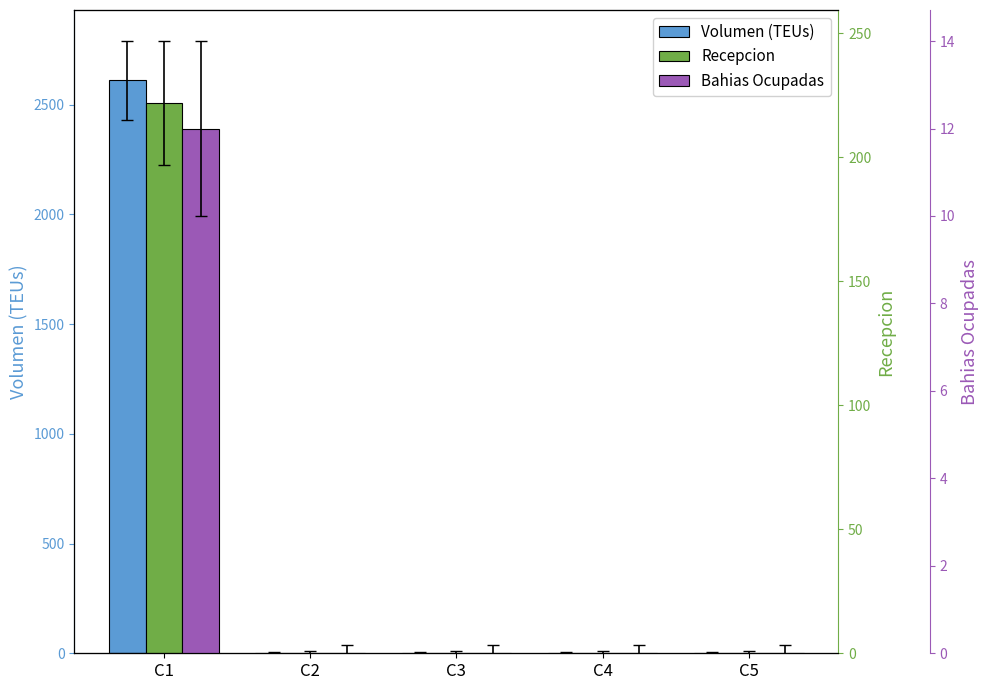

Which series has the widest spread of values?

Volumen (TEUs)